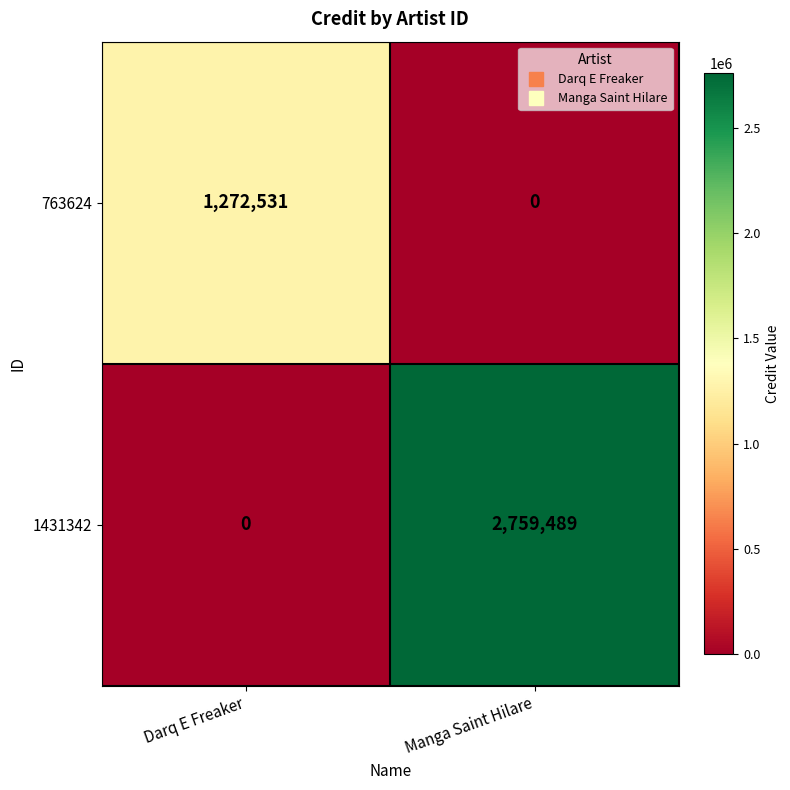

What is the maximum value shown in the chart?

2759489